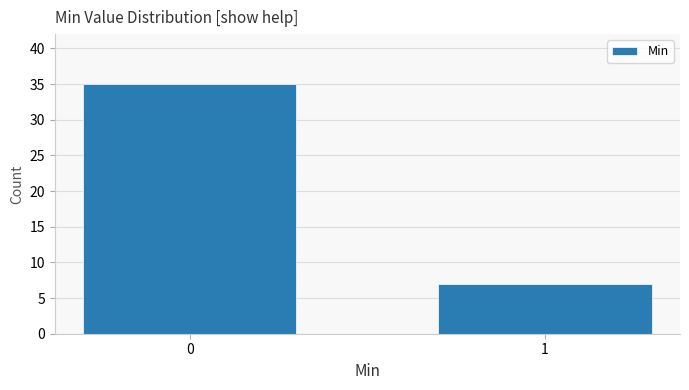

Reading right to left, extract all data points from this chart.

7	35